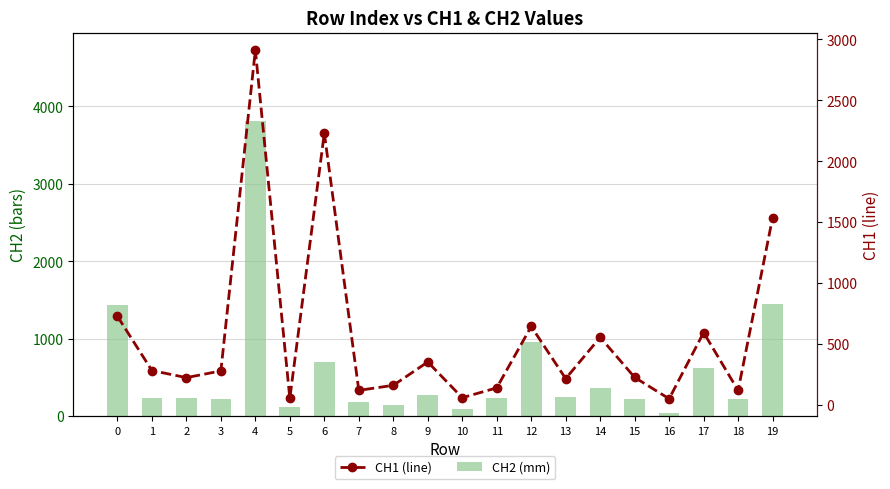

Rank the series by their maximum value, from highest to lowest.

CH2 (mm), CH1 (line)